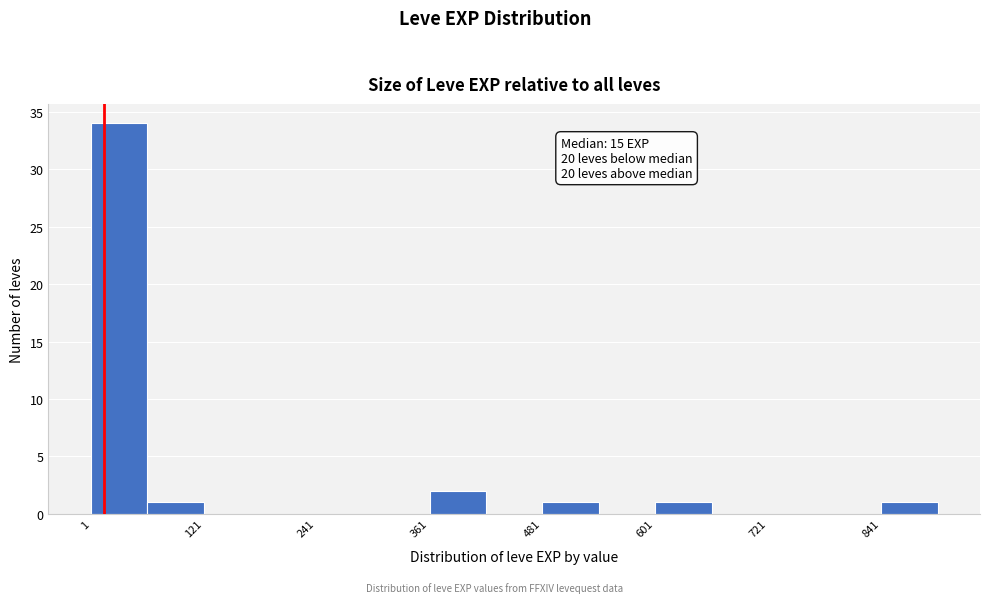

Read against the x-axis, roughly where is the centre of the tallest bar?

40